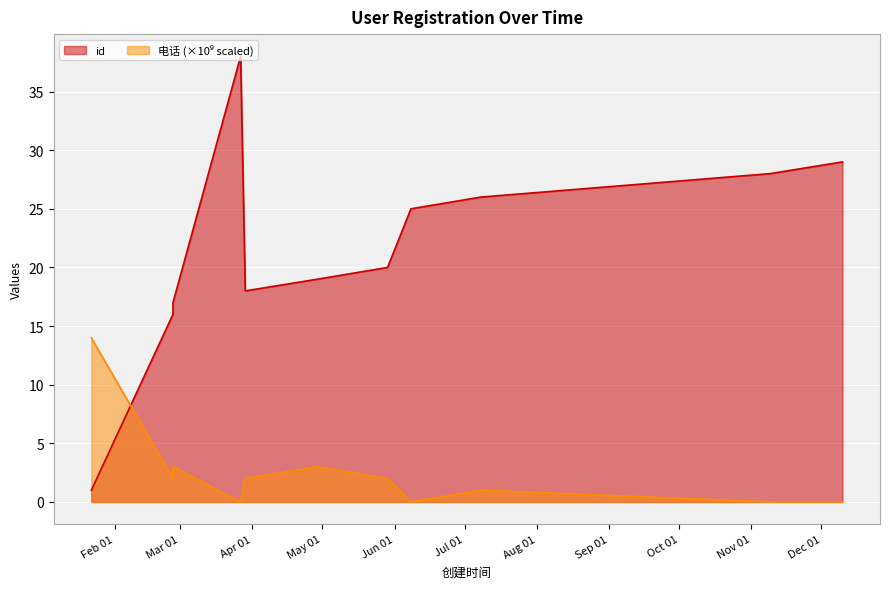

What is the ratio of the value at 2022-02-26 to the value at 2022-03-27?

0.4